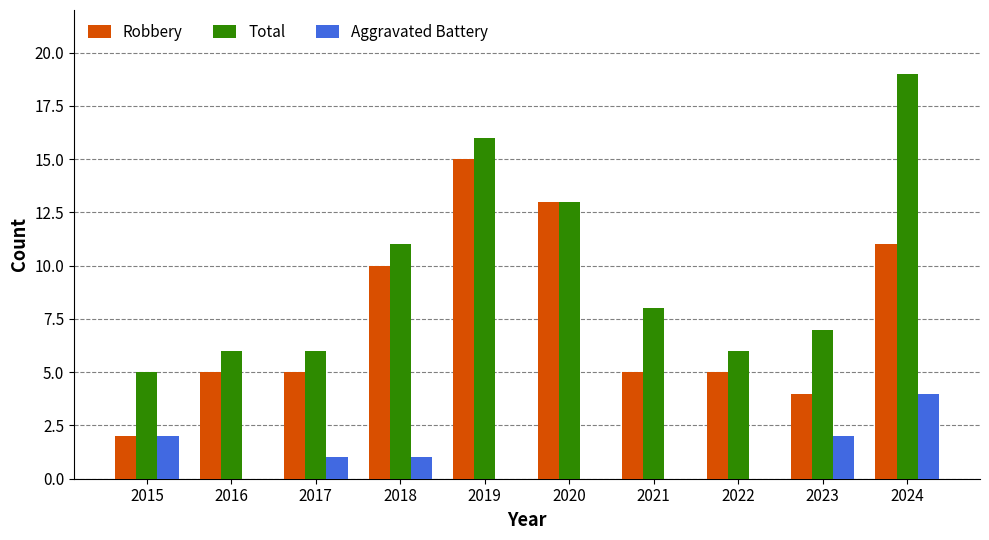

Is it true that Total equals 6 at 2017?

True